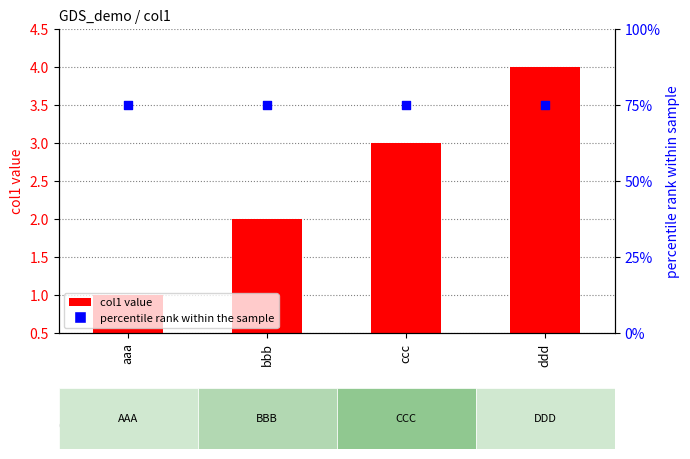

Which series reaches the maximum Y coordinate?

percentile rank